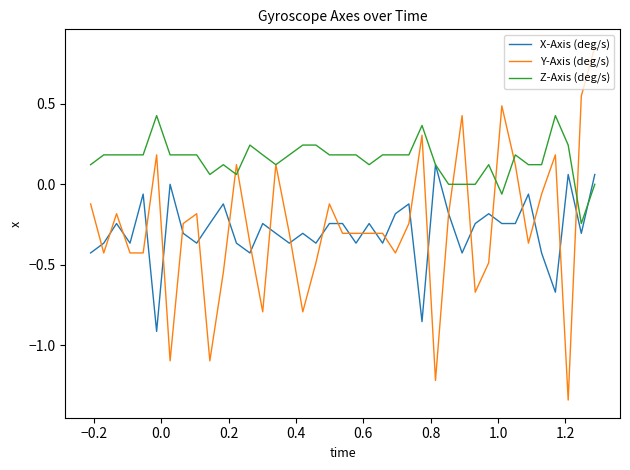

What is the sum of all Z-Axis (deg/s) values?

5.9